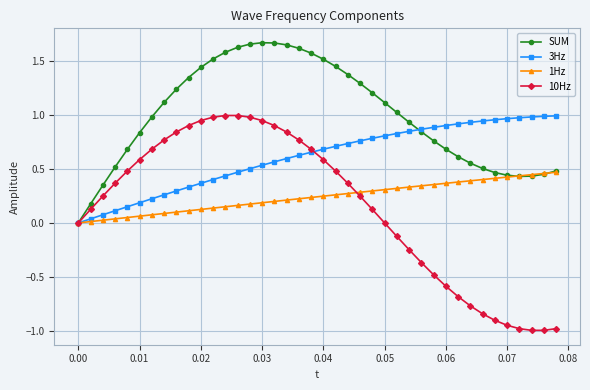

How many lines are shown in the chart?

4